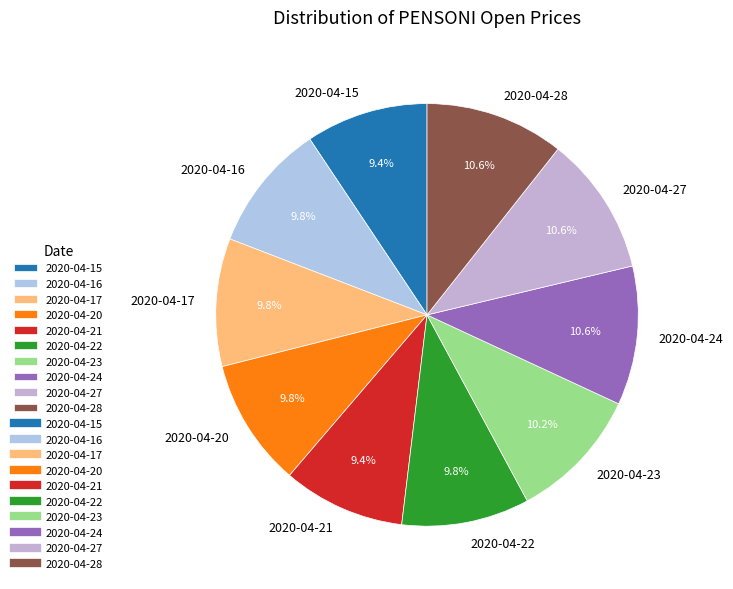

To the nearest percent, what portion does 2020-04-16 represent?

10%